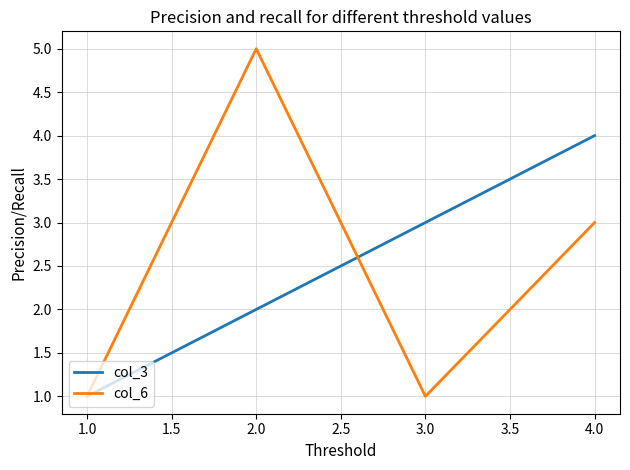

Reading right to left, extract all data points from this chart.

col_3: 4	3	2	1
col_6: 3	1	5	1